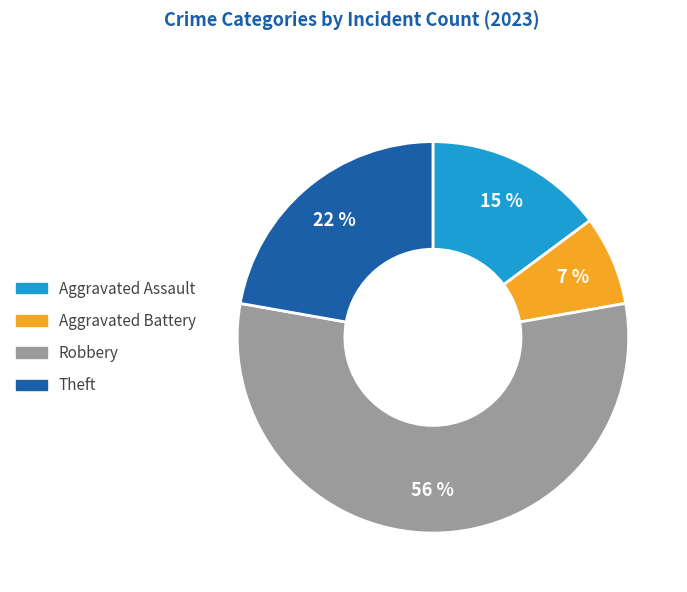

How many segments does this pie chart have?

4